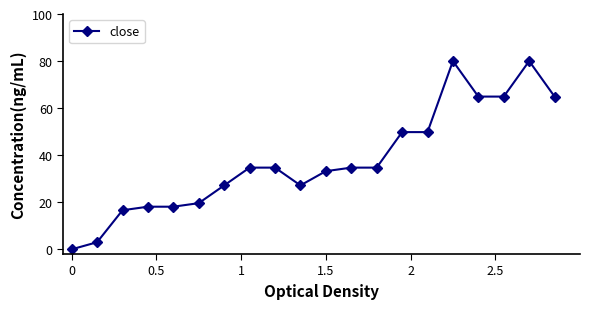

What is the value of the 15th point from the left?

49.8